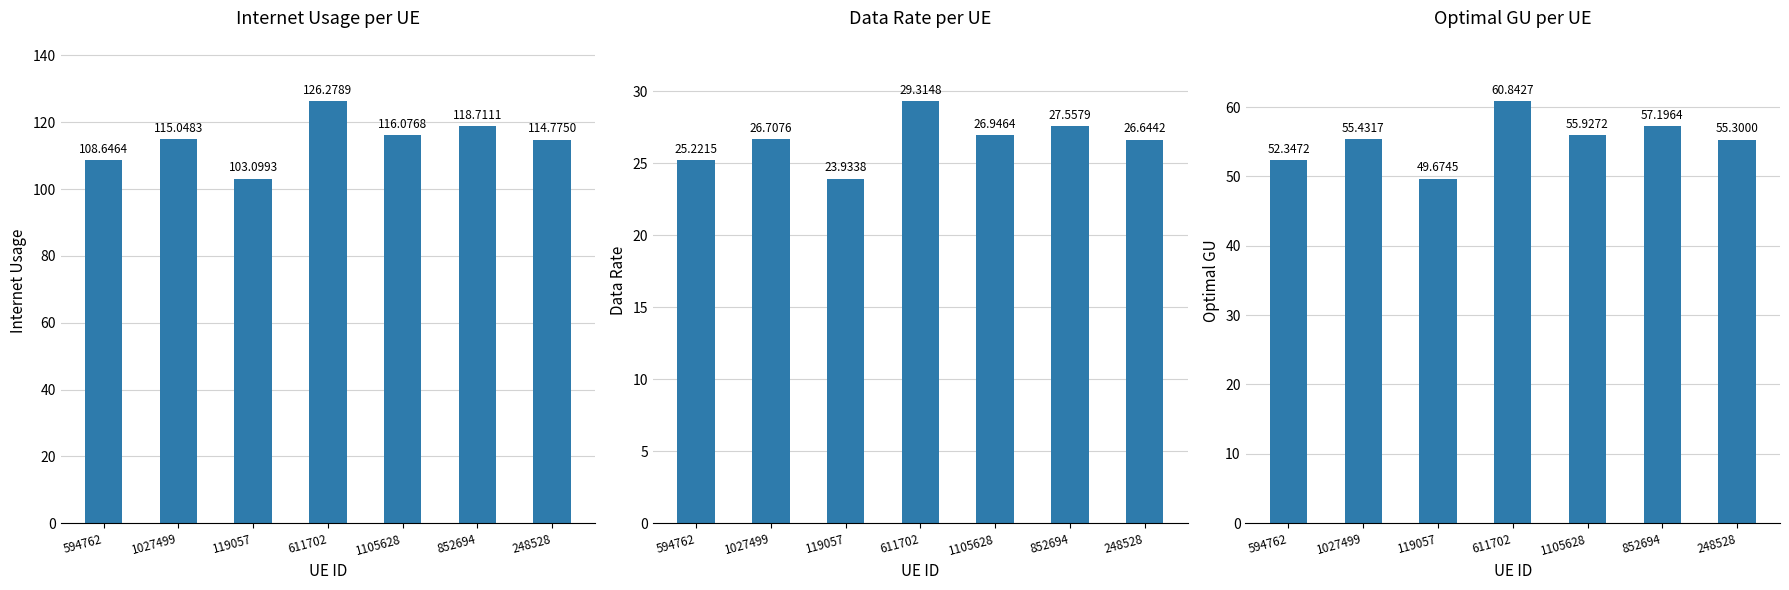

What is the maximum value for Data rate?

29.3